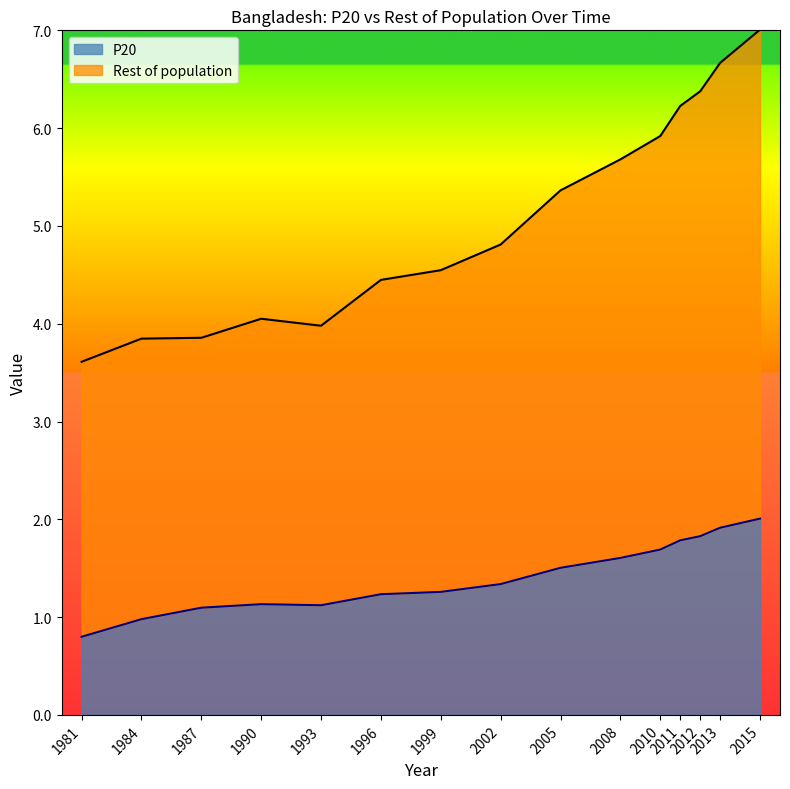

Is it true that Rest of population equals 5.4 at 2005?

True